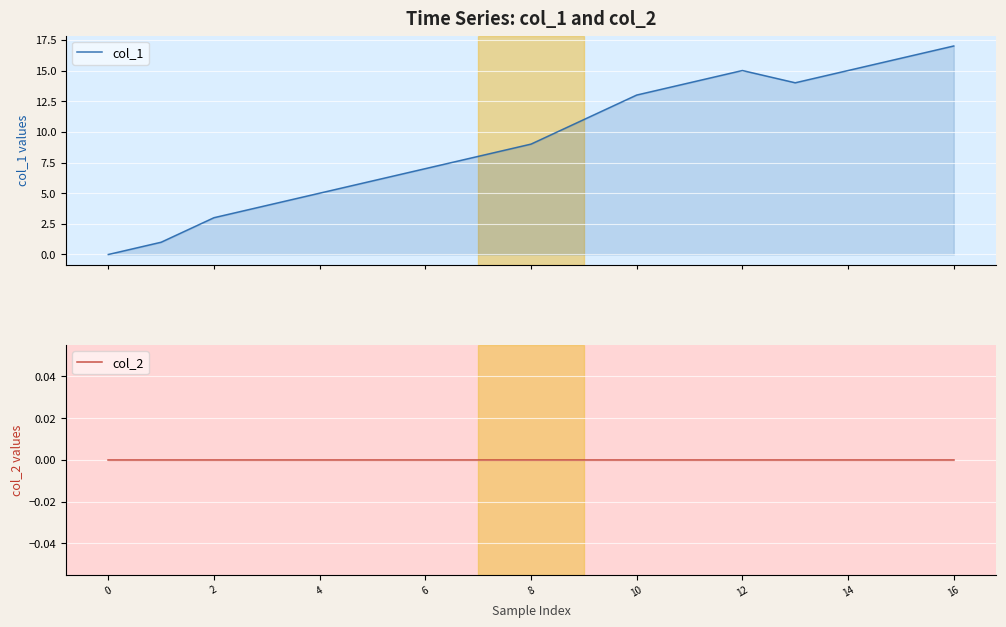

Read the col_1 value at 13.

14